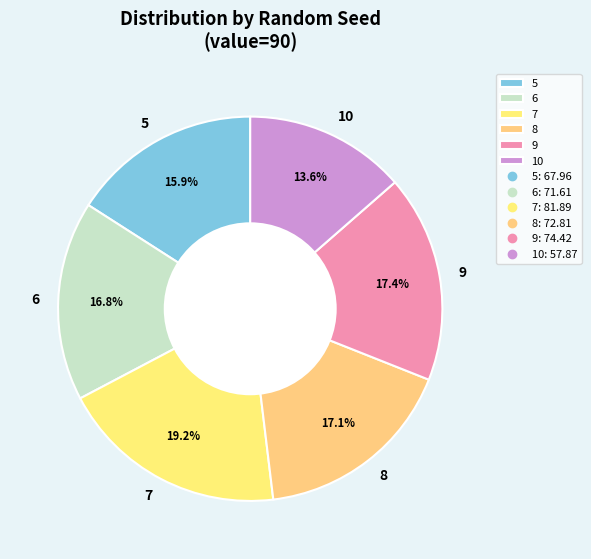

Between 5 and 6, which is larger?

6